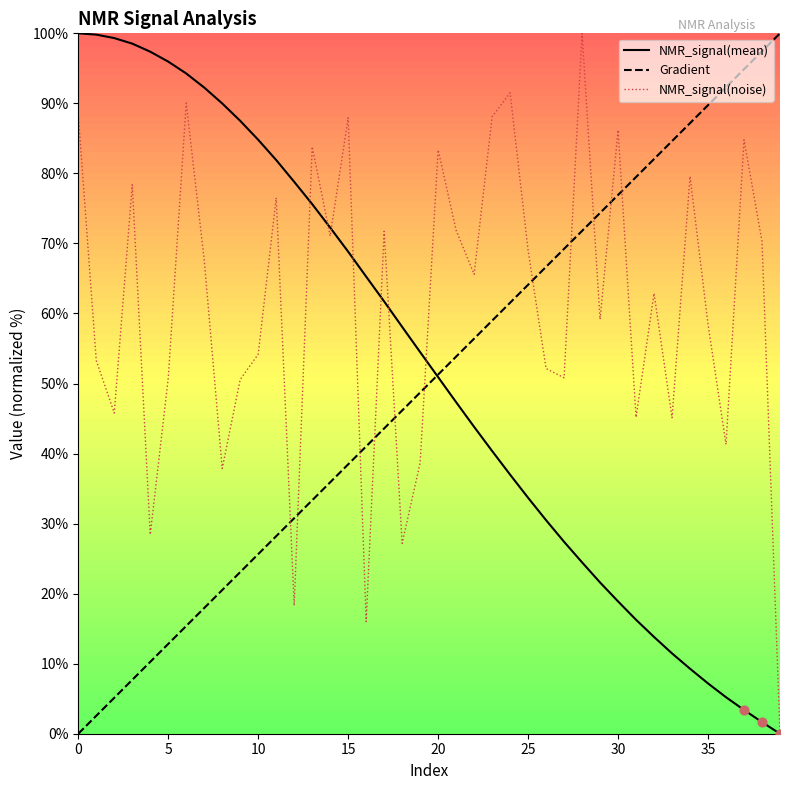

At how many categories does at least one series exceed 0?

40